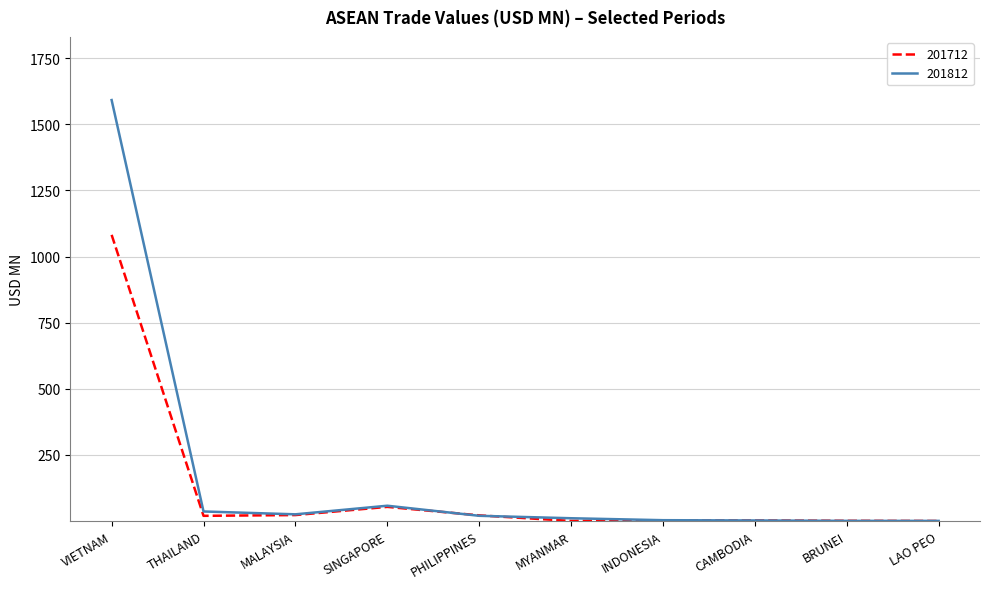

Is it true that 201712 equals 0.0 at LAO PEO?

True